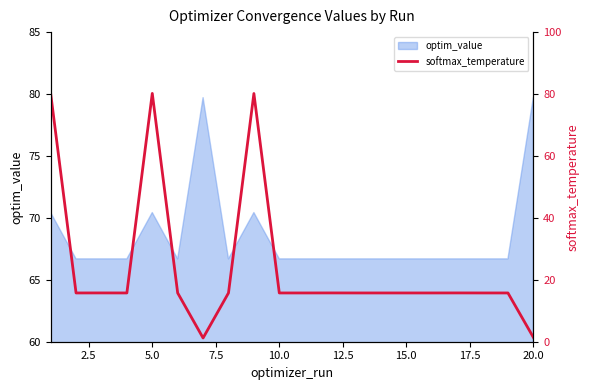

Does the chart have visible grid lines?

No